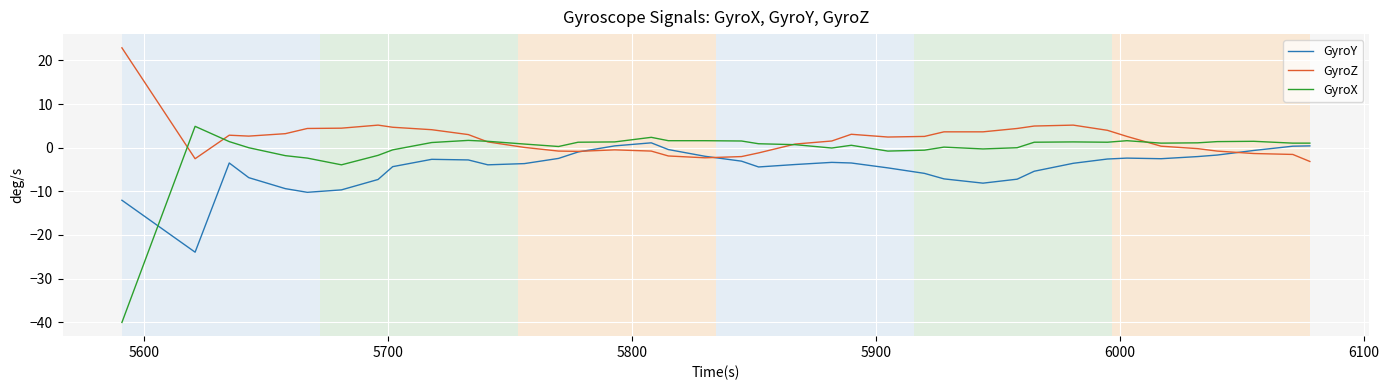

Which series has the largest range (max minus min)?

GyroX